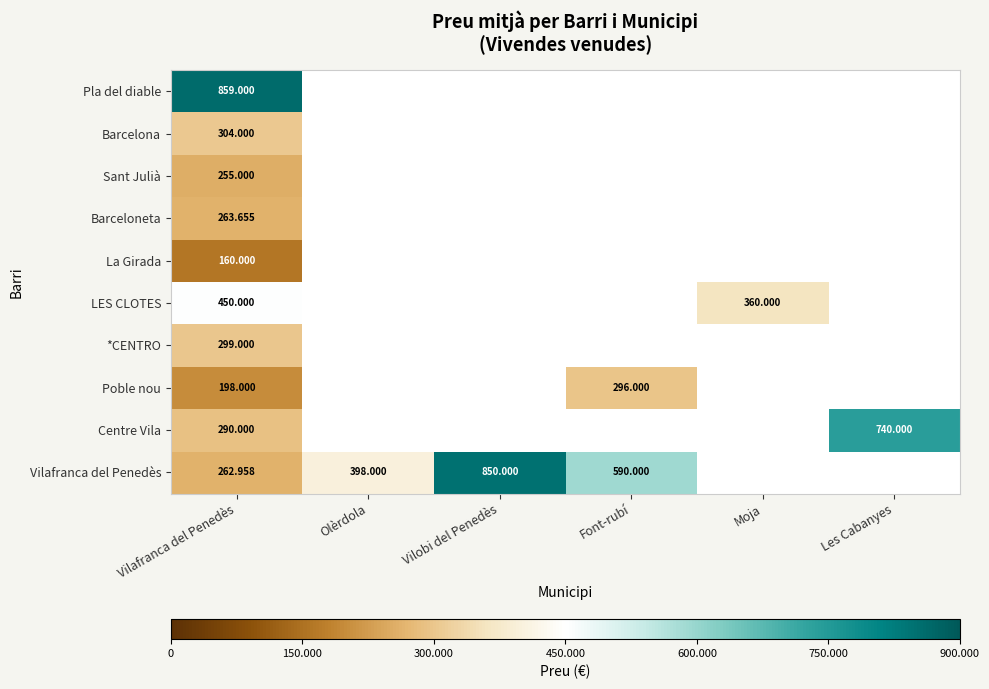

Rank the series at Vilafranca del Penedès from highest to lowest value.

Pla del diable, LES CLOTES, Barcelona, *CENTRO, Centre Vila, Barceloneta, Vilafranca del Penedès, Sant Julià, Poble nou, La Girada